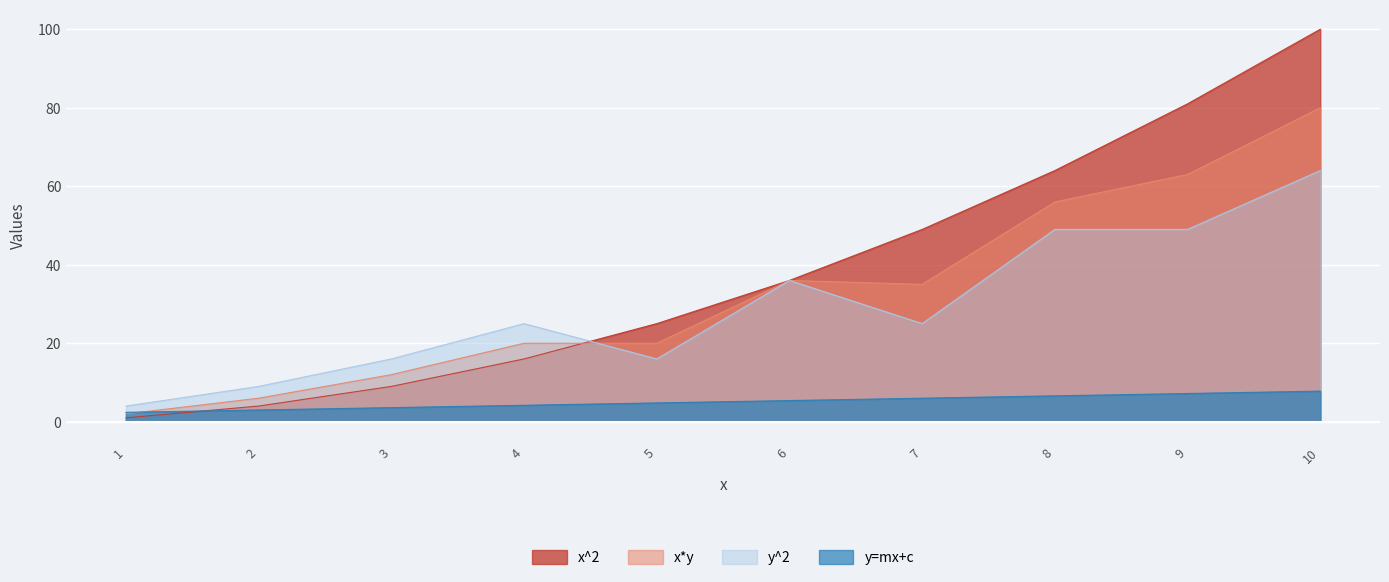

Reading left to right, what are all the values shown in this chart?

x^2: 1=1.0	2=4.0	3=9.0	4=16.0	5=25.0	6=36.0	7=49.0	8=64.0	9=81.0	10=100.0
x*y: 1=2.0	2=6.0	3=12.0	4=20.0	5=20.0	6=36.0	7=35.0	8=56.0	9=63.0	10=80.0
y^2: 1=4.0	2=9.0	3=16.0	4=25.0	5=16.0	6=36.0	7=25.0	8=49.0	9=49.0	10=64.0
y=mx+c: 1=2.4	2=3.0	3=3.6	4=4.2	5=4.8	6=5.4	7=6.0	8=6.6	9=7.2	10=7.8